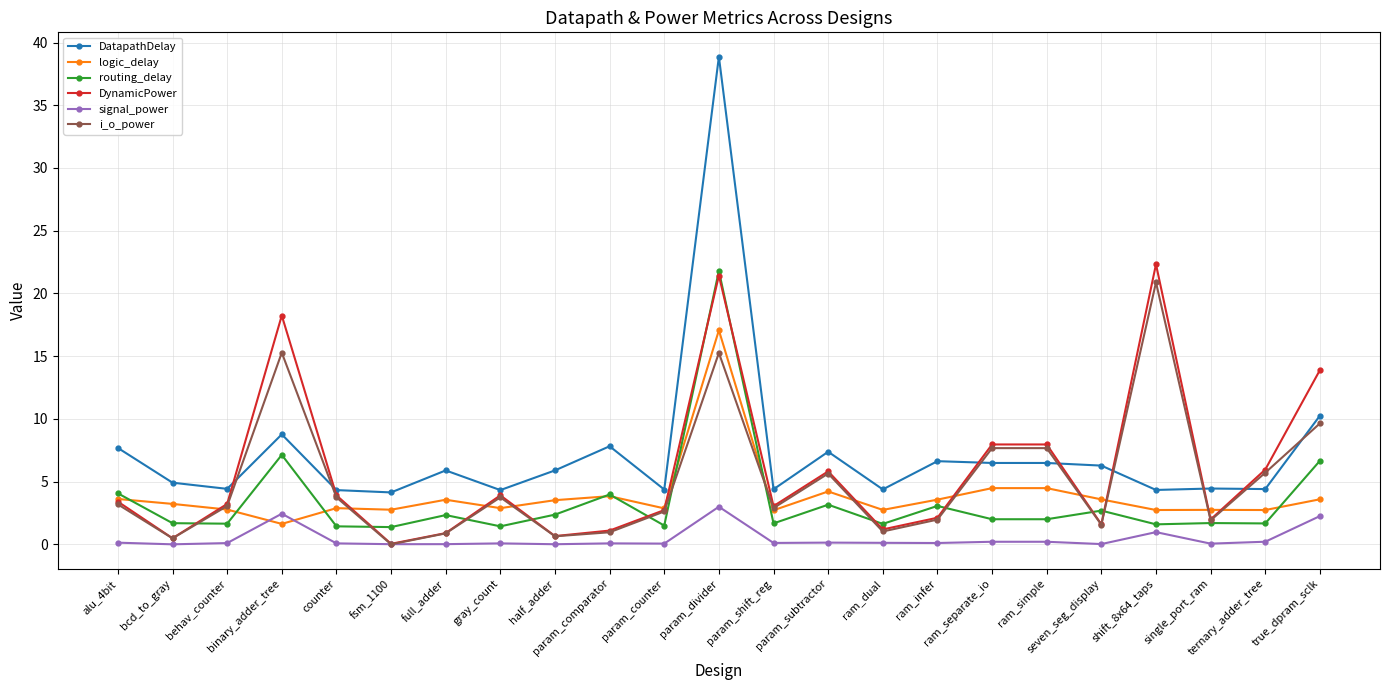

Which series has the largest total across all categories?

DatapathDelay